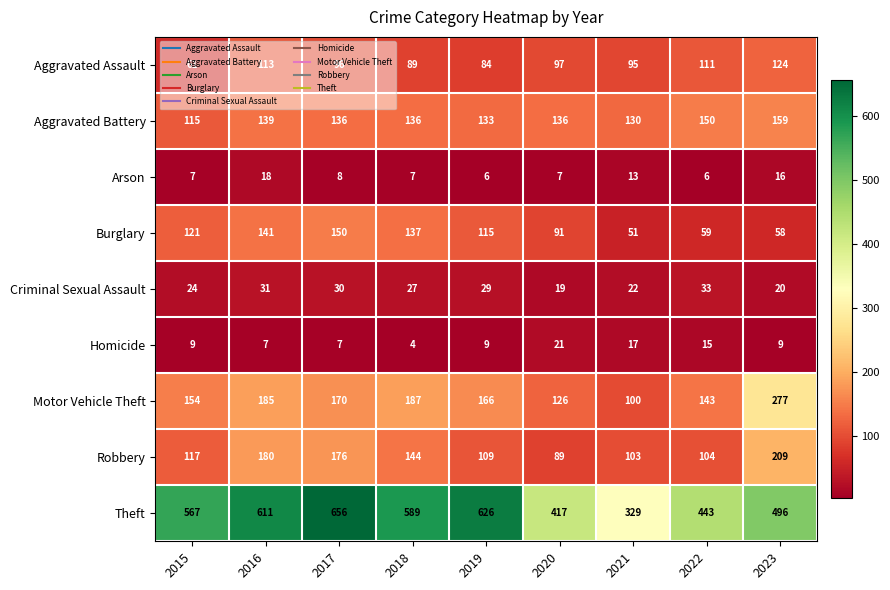

Which series changed the most between 2015 and 2020?

Theft